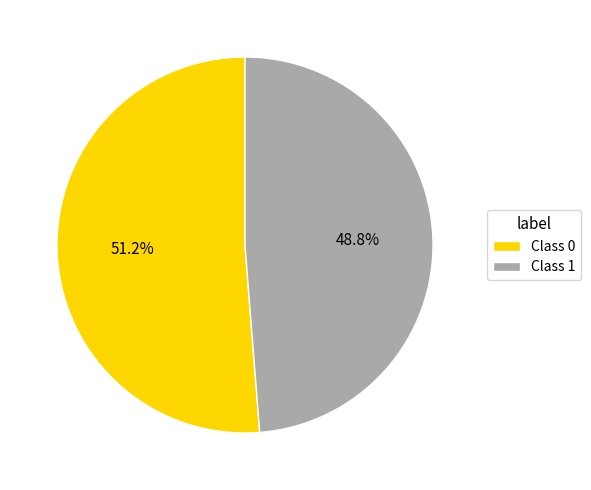

Which category accounts for the majority?

Class 0